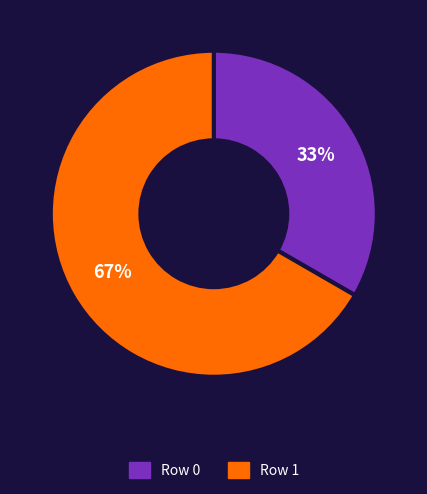

How many segments does this pie chart have?

2